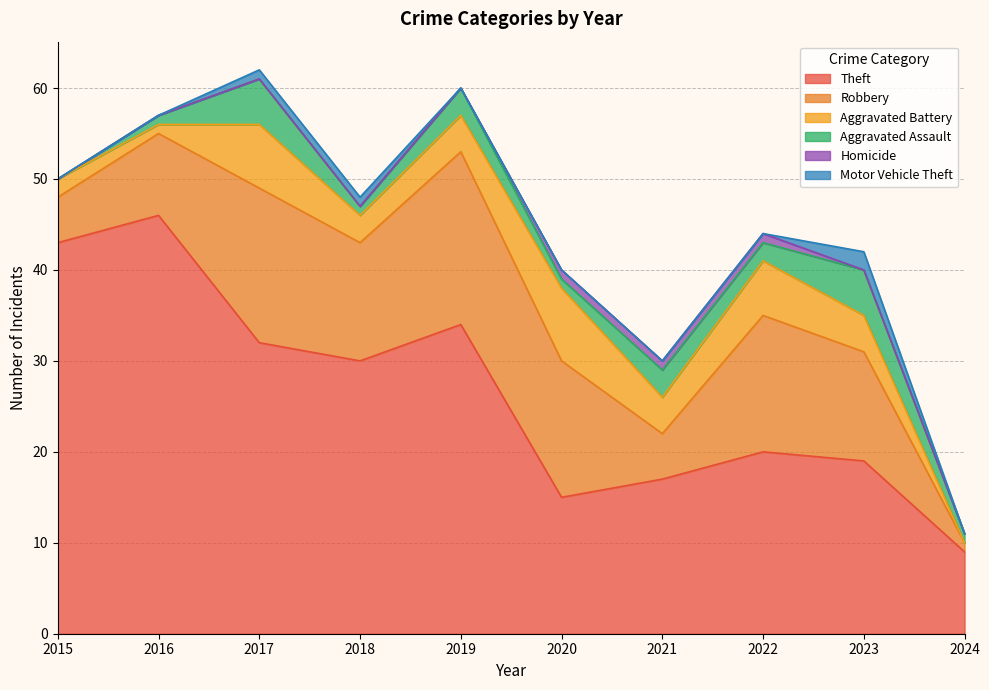

Where is Robbery nearest to the value 10?

2016